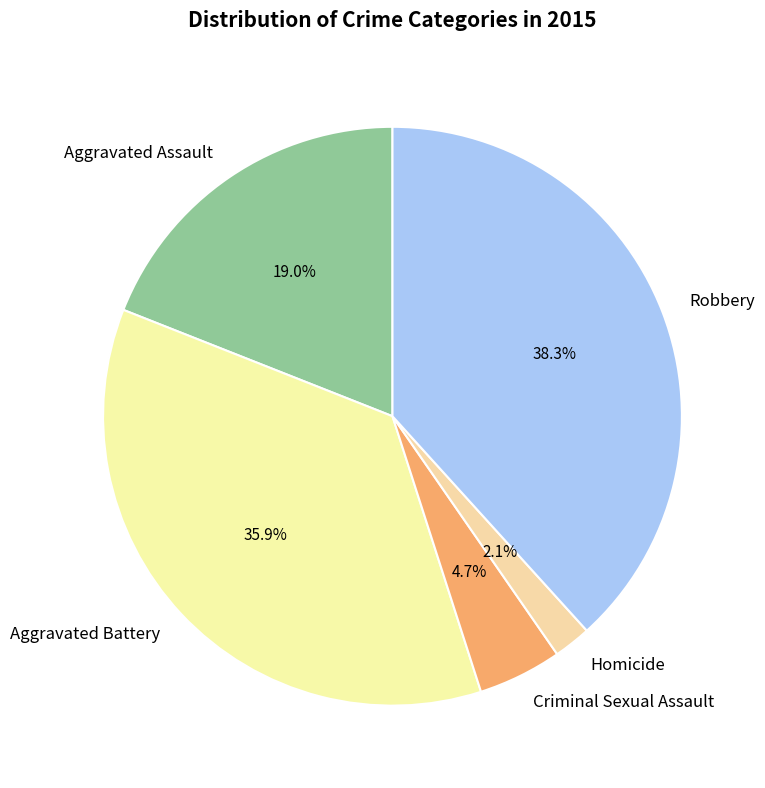

How many segments does this pie chart have?

5